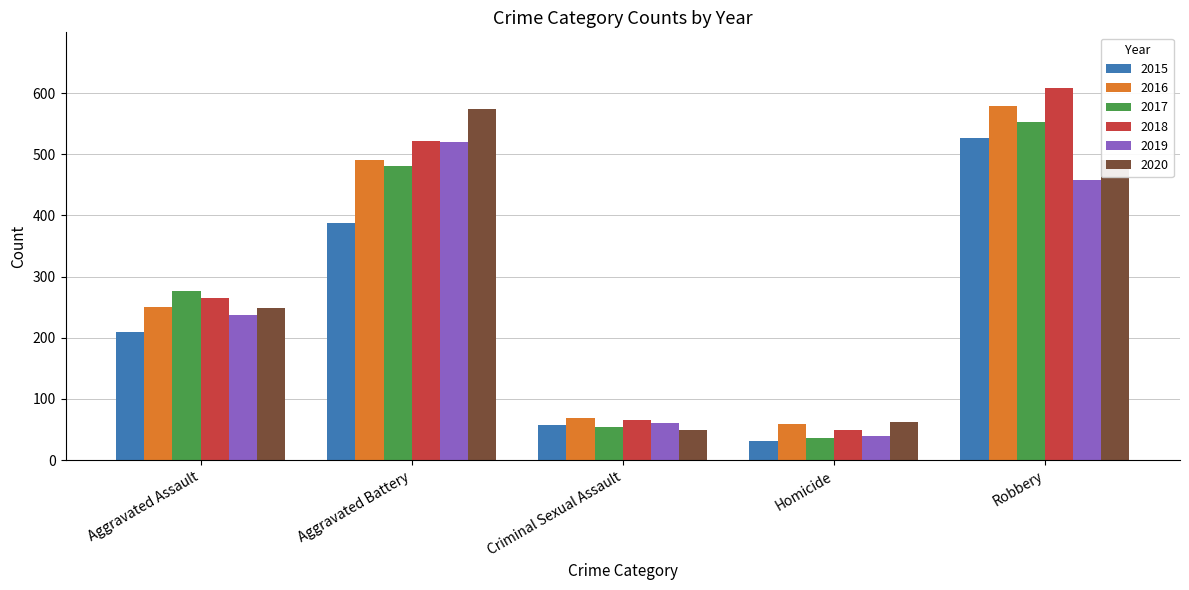

What is the sum of the 2017 values at Homicide and Robbery?

590